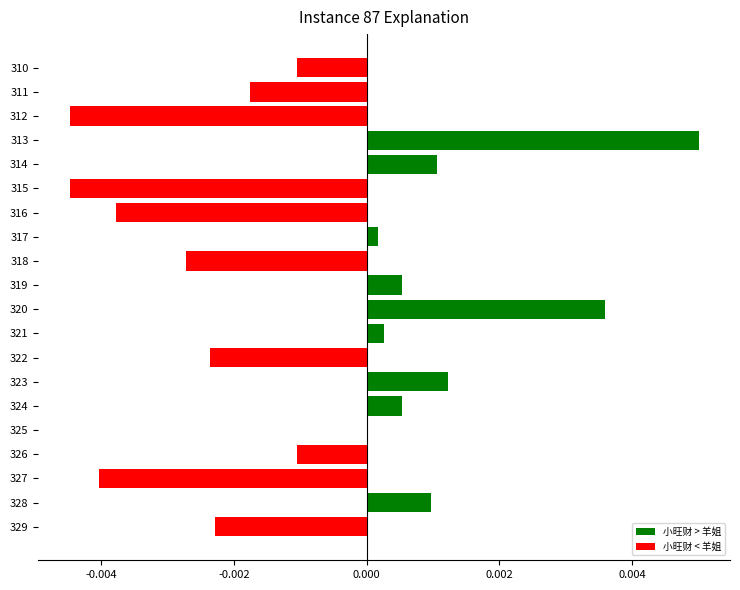

Does the chart contain stacked bars?

No